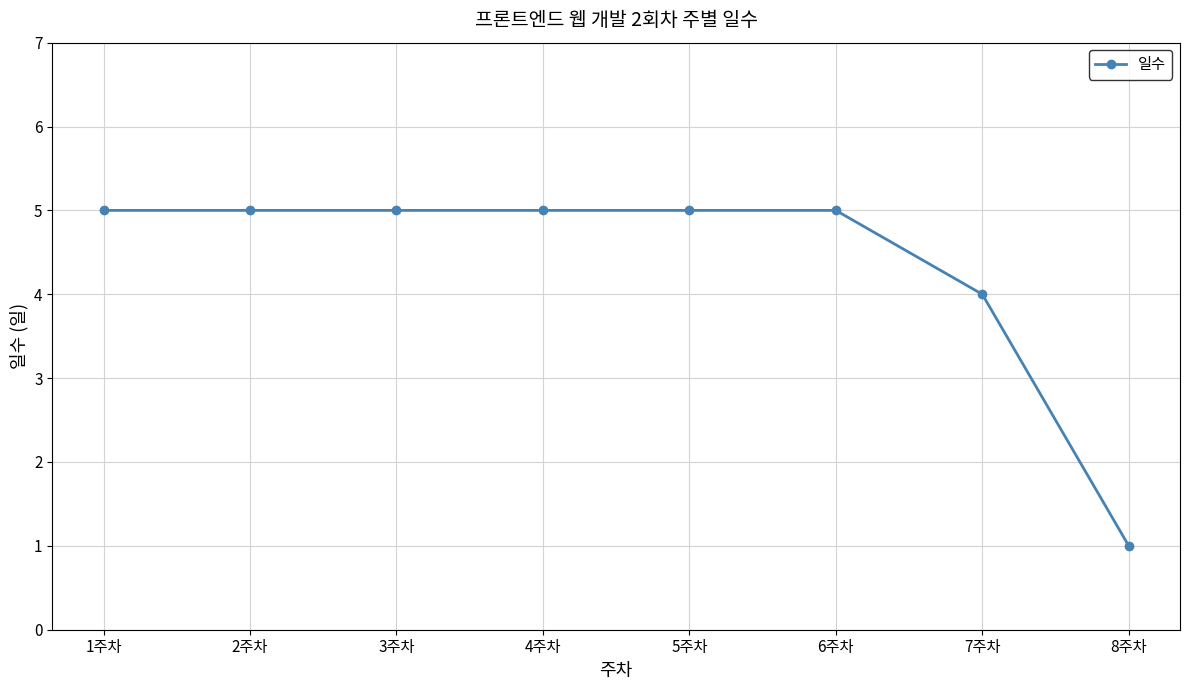

True or false: the data shows 5 at 2주차.

True